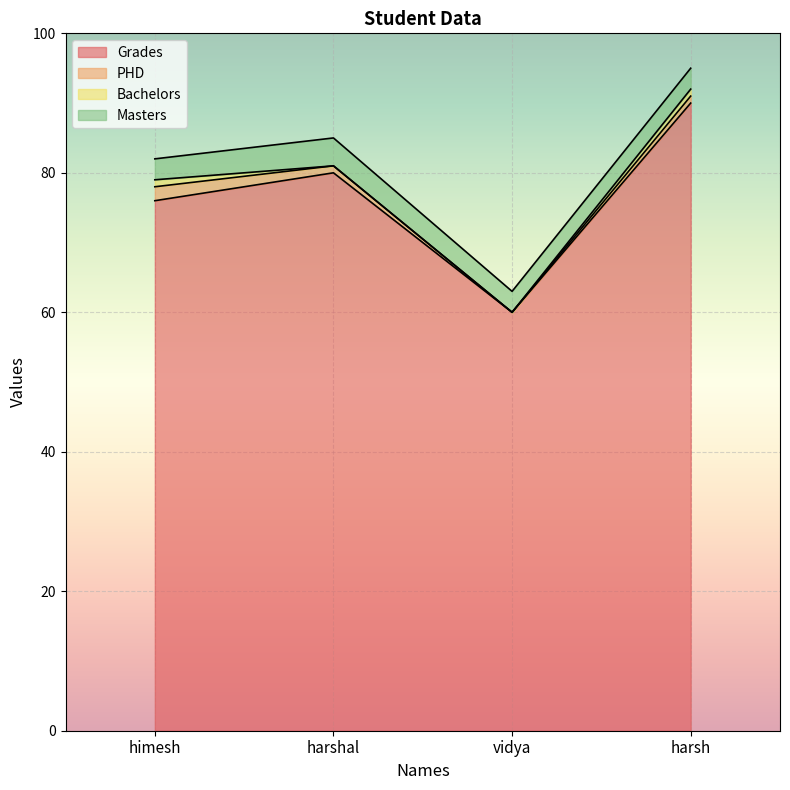

At which label is Grades closest to 75?

himesh